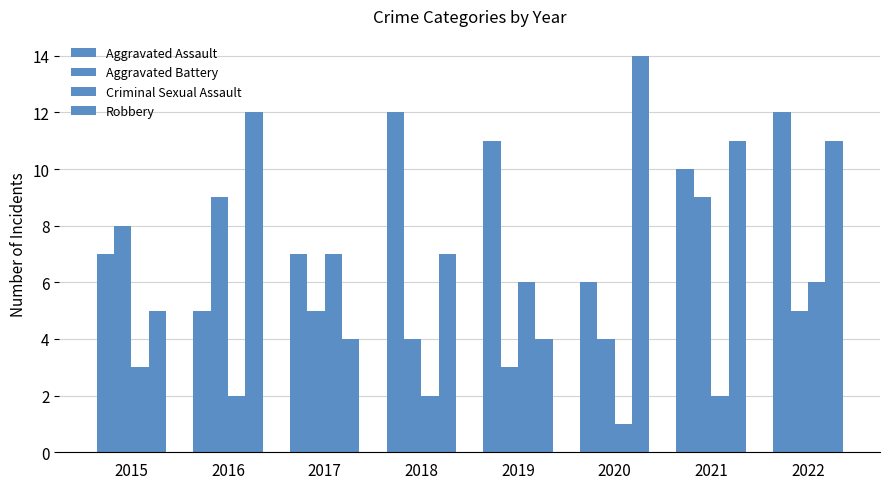

What is the spread (max minus min) of values at 2019?

8